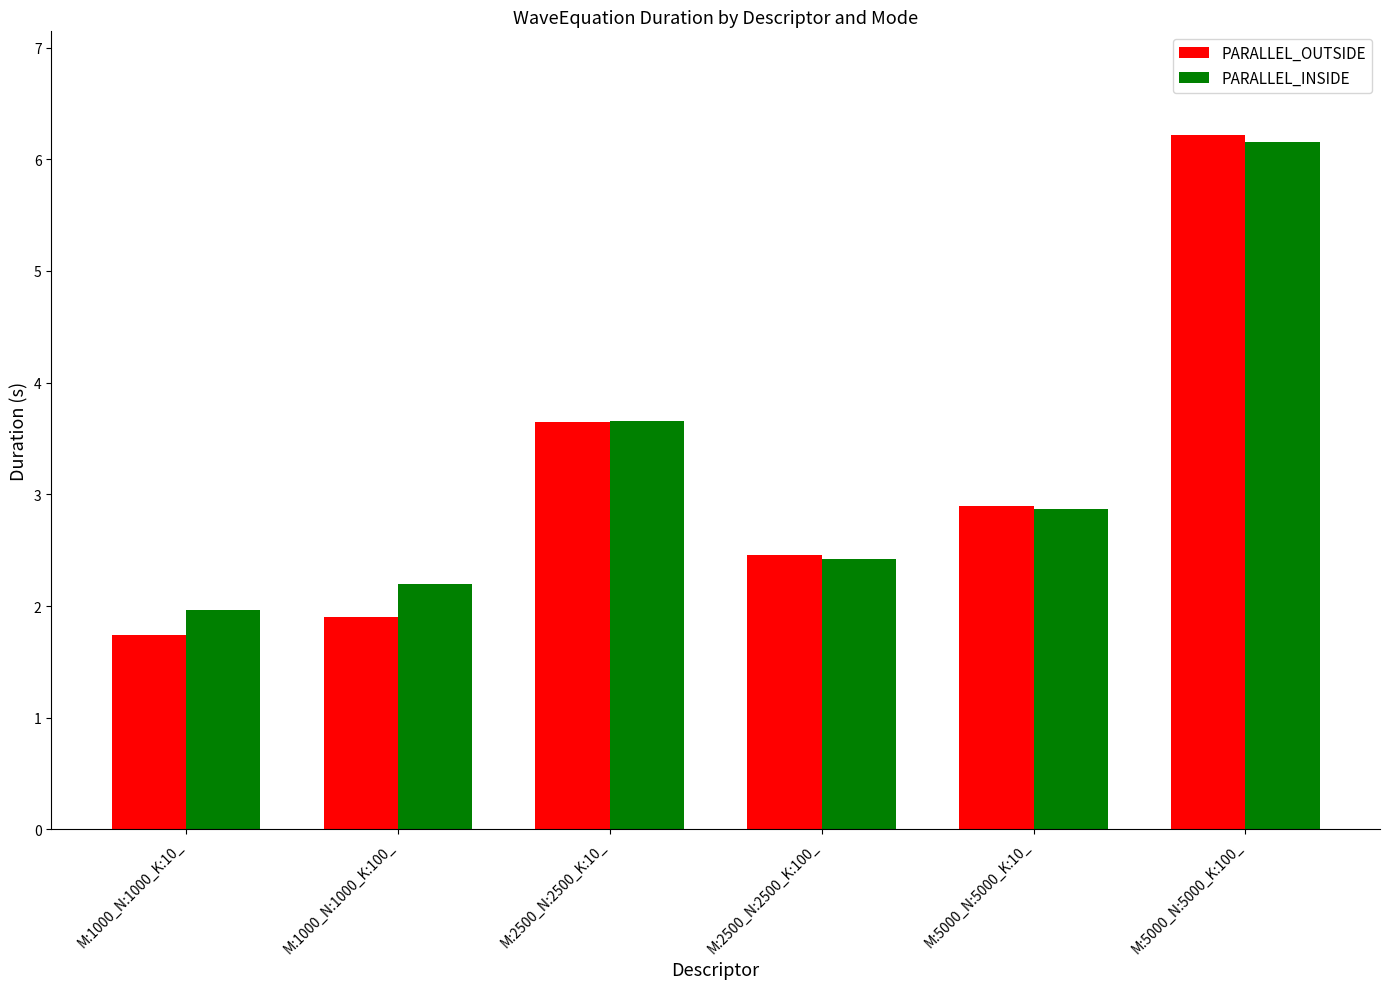

At how many categories does at least one series exceed 3?

2